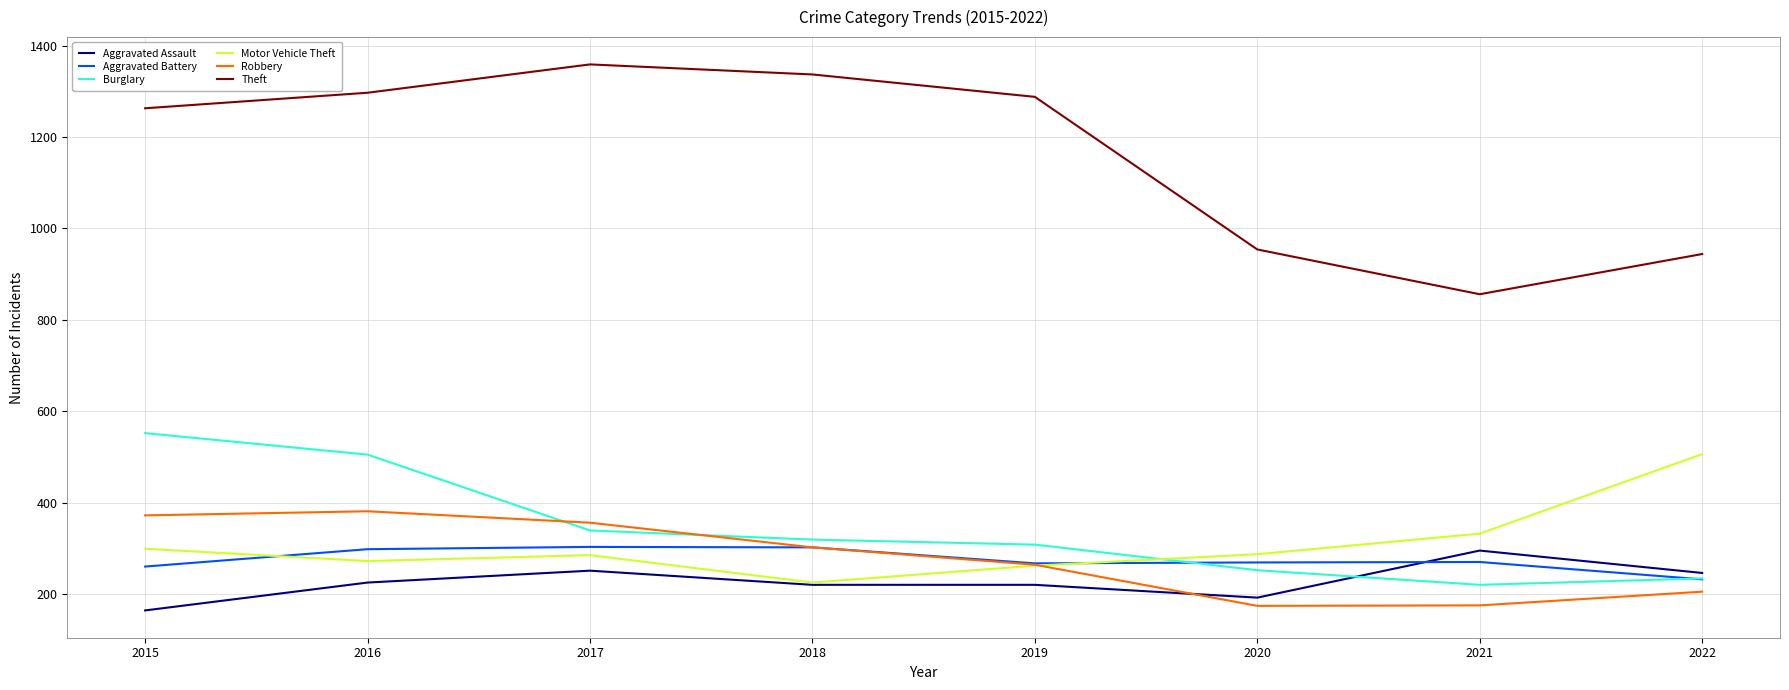

What is the maximum value for Aggravated Battery?

303